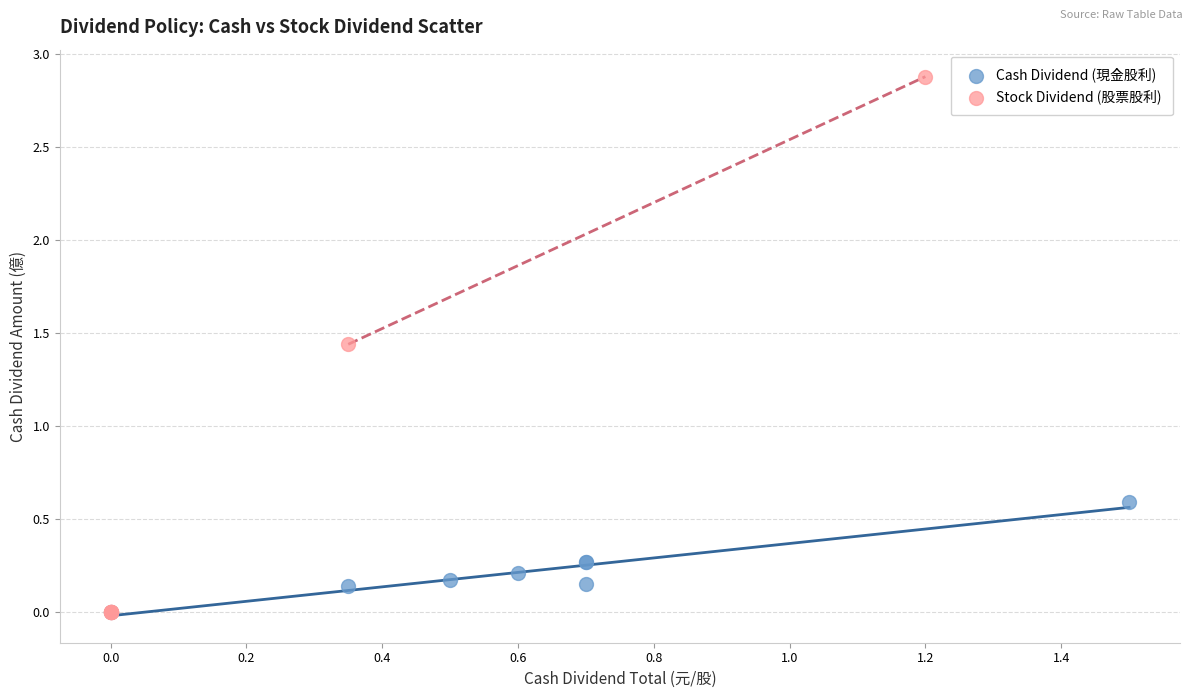

Which series reaches the maximum Y coordinate?

Stock Dividend (股票股利)